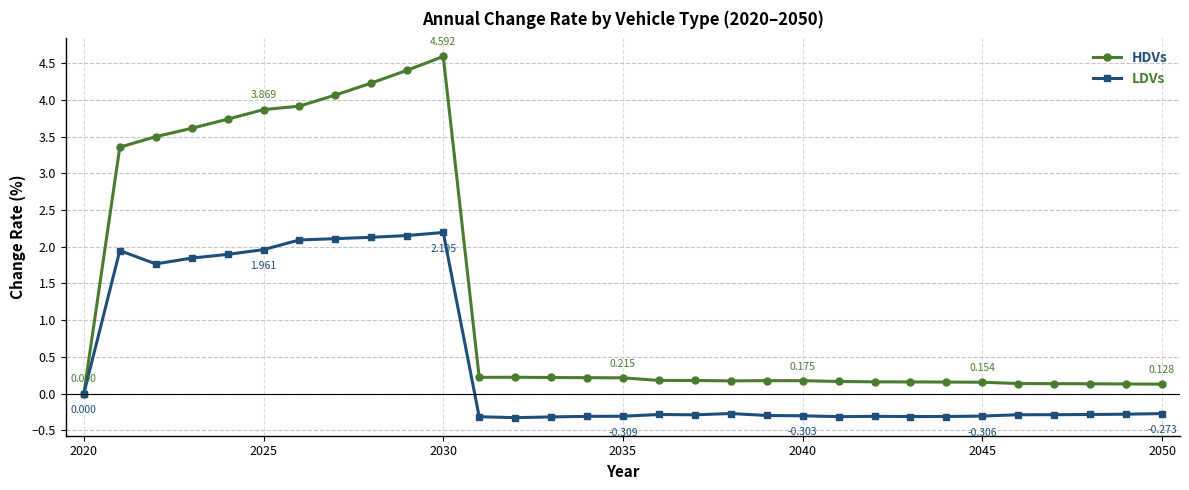

What is the value of the LDVs point at the 22nd from the left?

-0.3